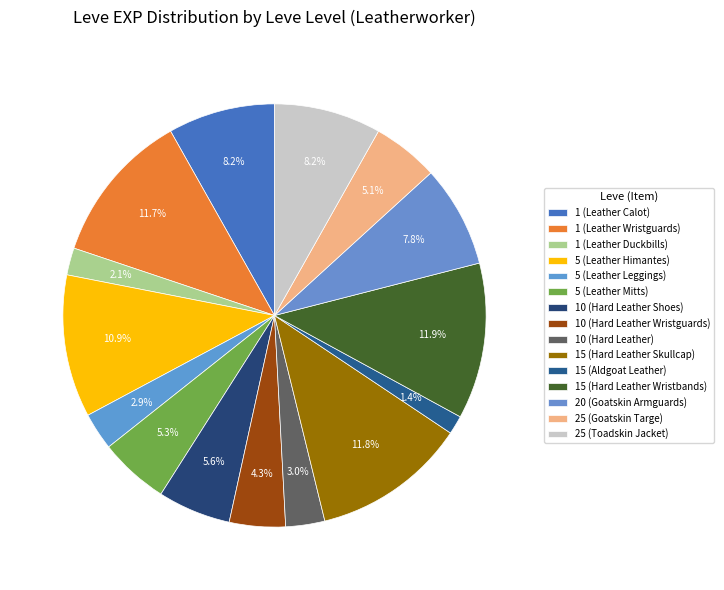

Which category has the biggest portion of the pie?

15 (Hard Leather Wristbands)